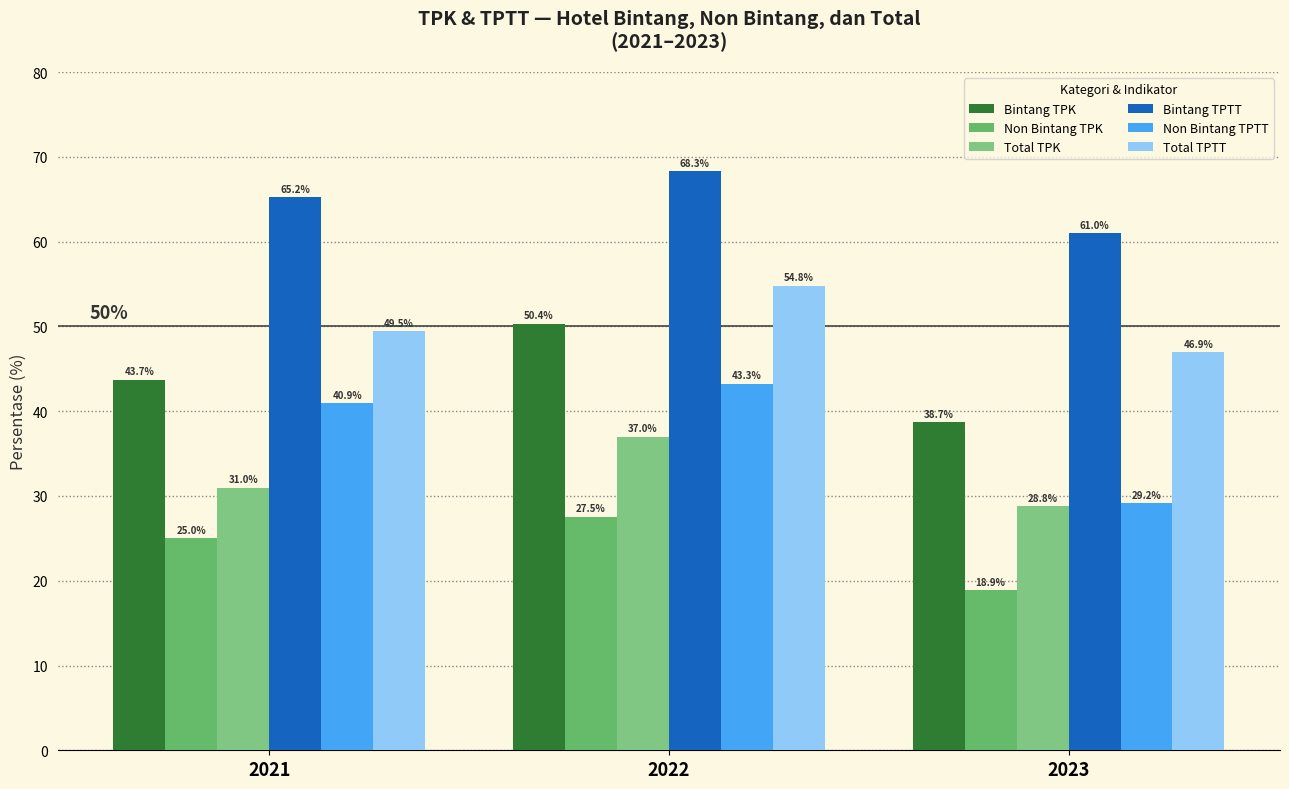

List the labels in order of Bintang TPTT value, largest first.

2022, 2021, 2023